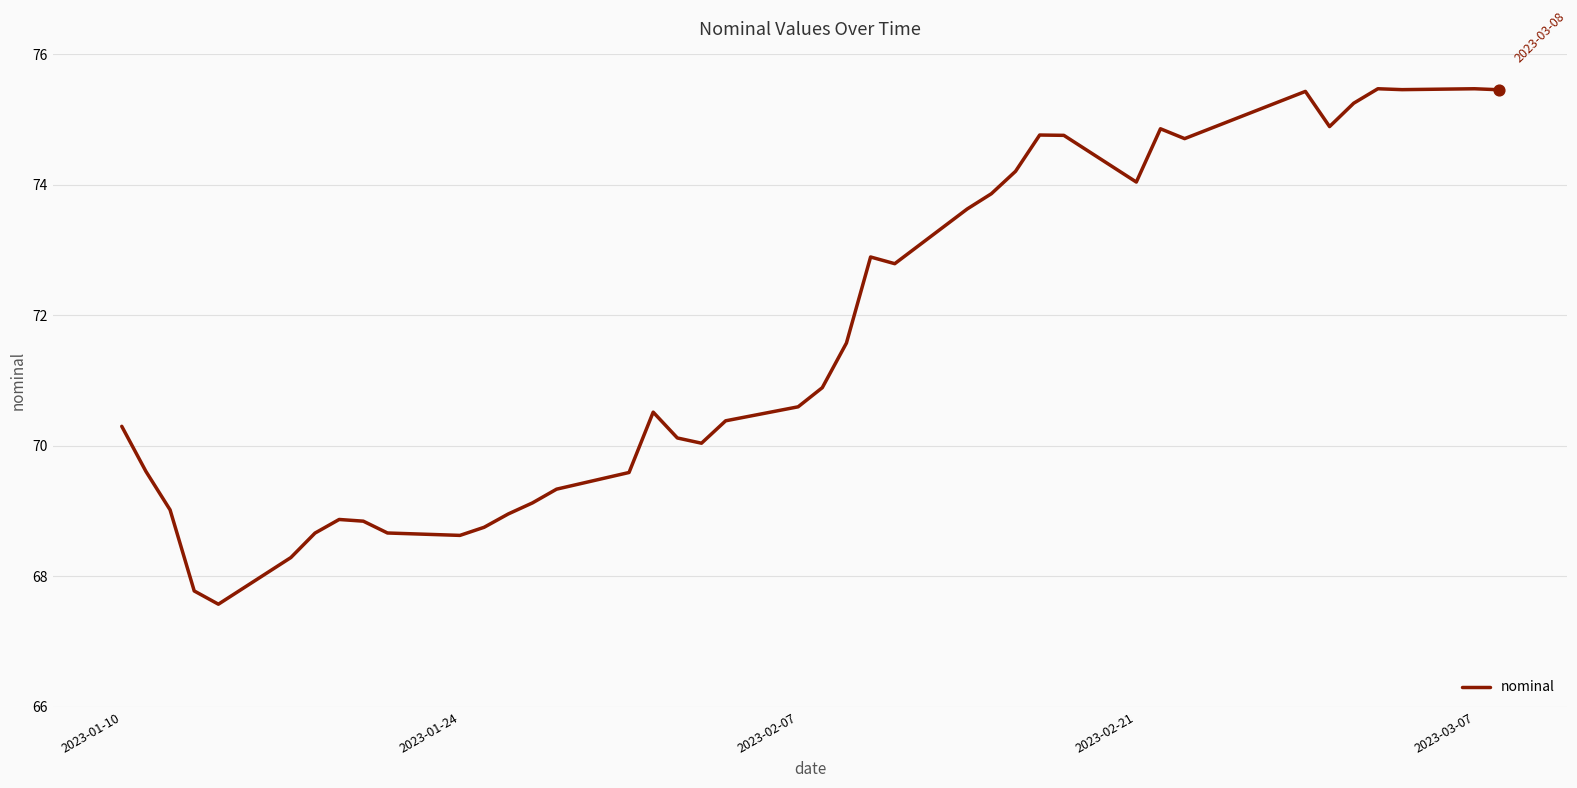

What is the greatest value displayed?

75.5